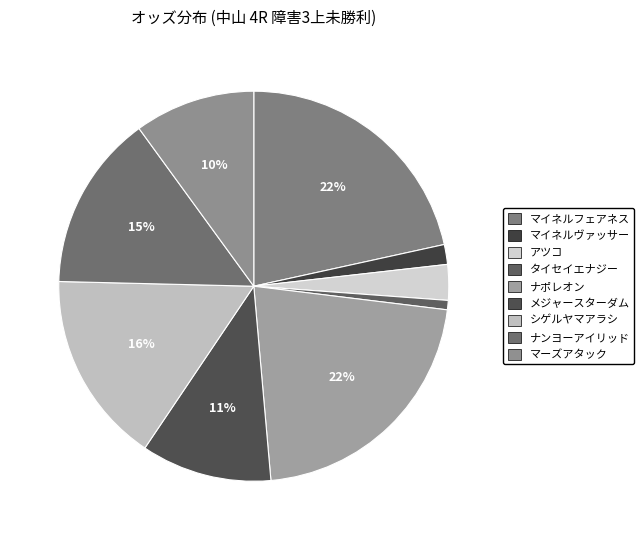

To the nearest percent, what percentage of the pie is メジャースターダム?

11%